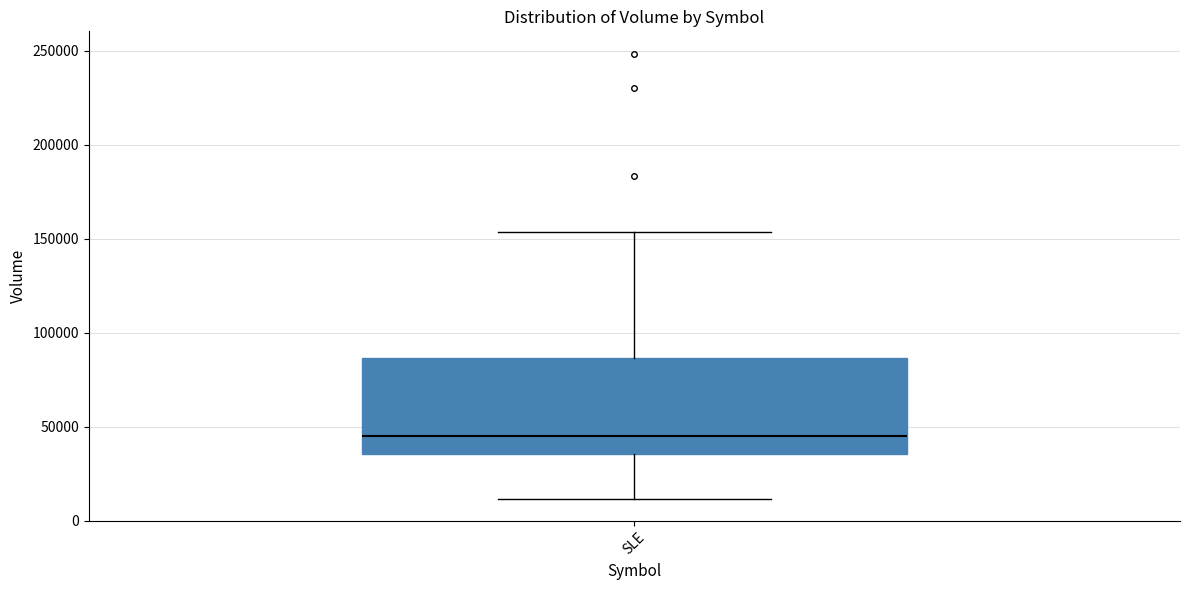

Read this box plot against the y-axis: the position of the median line, the range covered by the box, and the ends of both whiskers. The values are not printed on the chart, so give them approximately, as read against the axis.

median 45000, box 35000 to 85000, whiskers 10000 to 155000